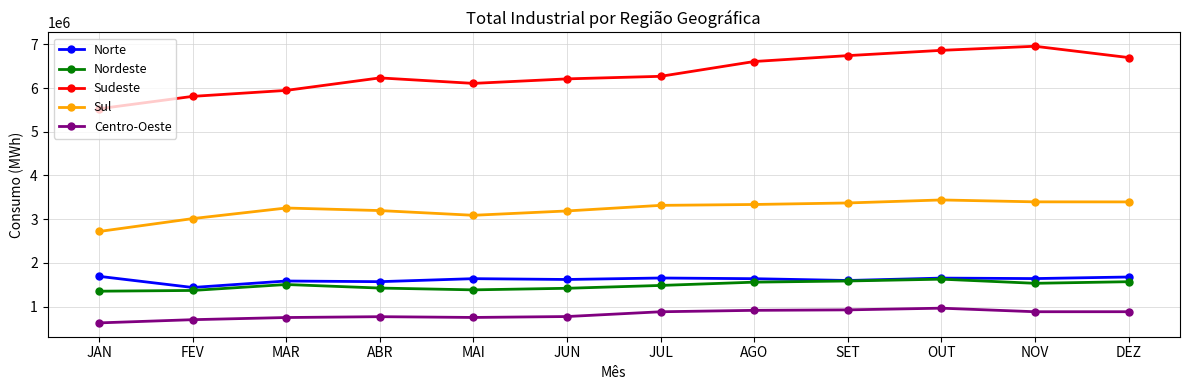

What value does the Sul series have at JAN?

2719545.0